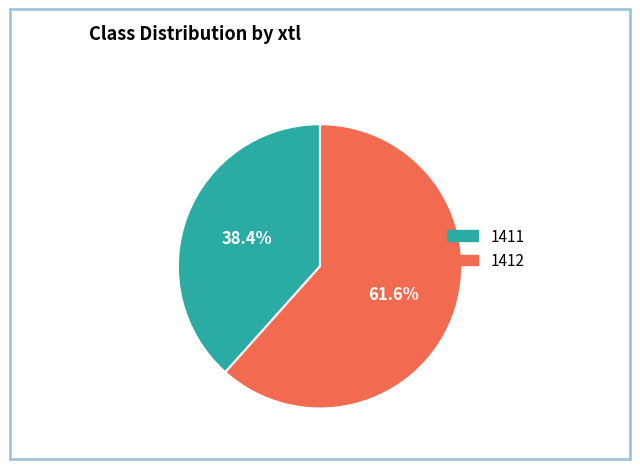

What is the largest slice in the pie chart?

1412